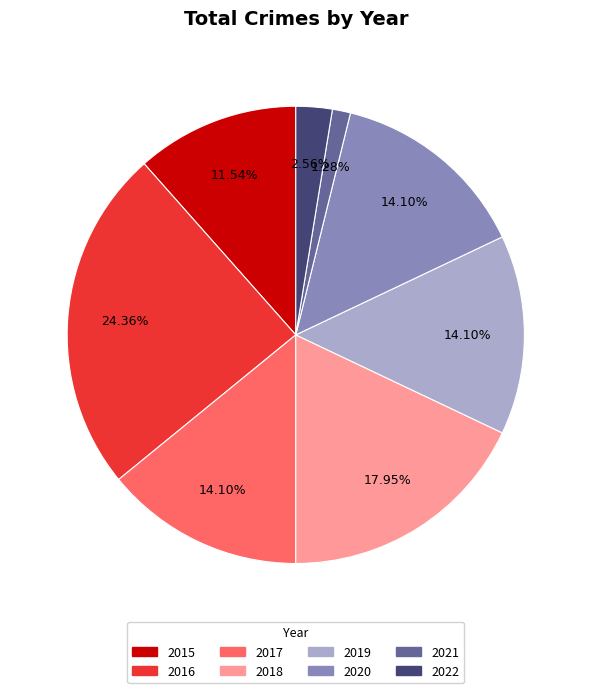

Is it true that 2018 is 9% of the pie?

False